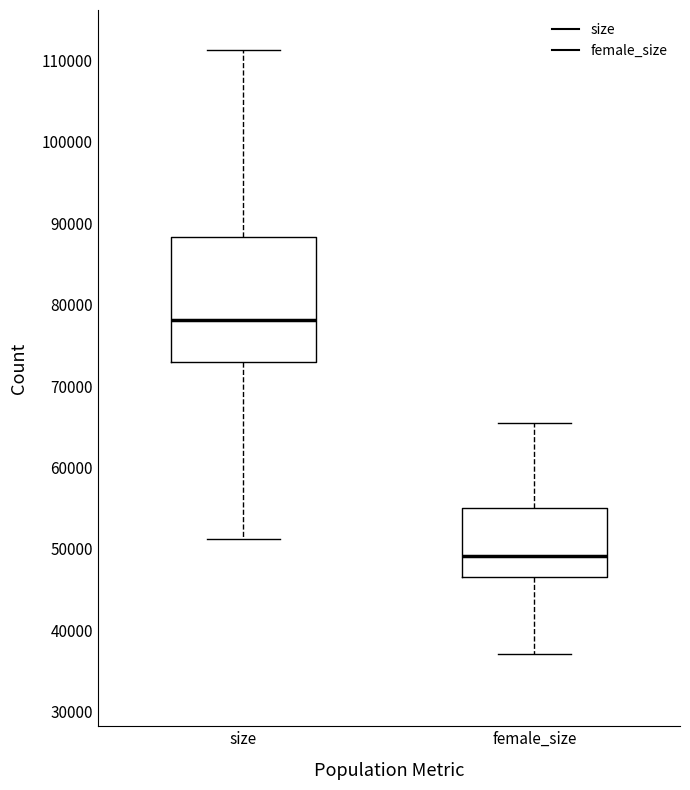

Reading left to right, transcribe this box plot: for each box, give where its median line is, the range the box spans, and where its two whiskers end, as read against the y-axis. The values are not printed on the chart, so give them approximately, as read against the axis.

size: median 78000, box 73000 to 88000, whiskers 51000 to 111000
female_size: median 49000, box 47000 to 55000, whiskers 37000 to 65000